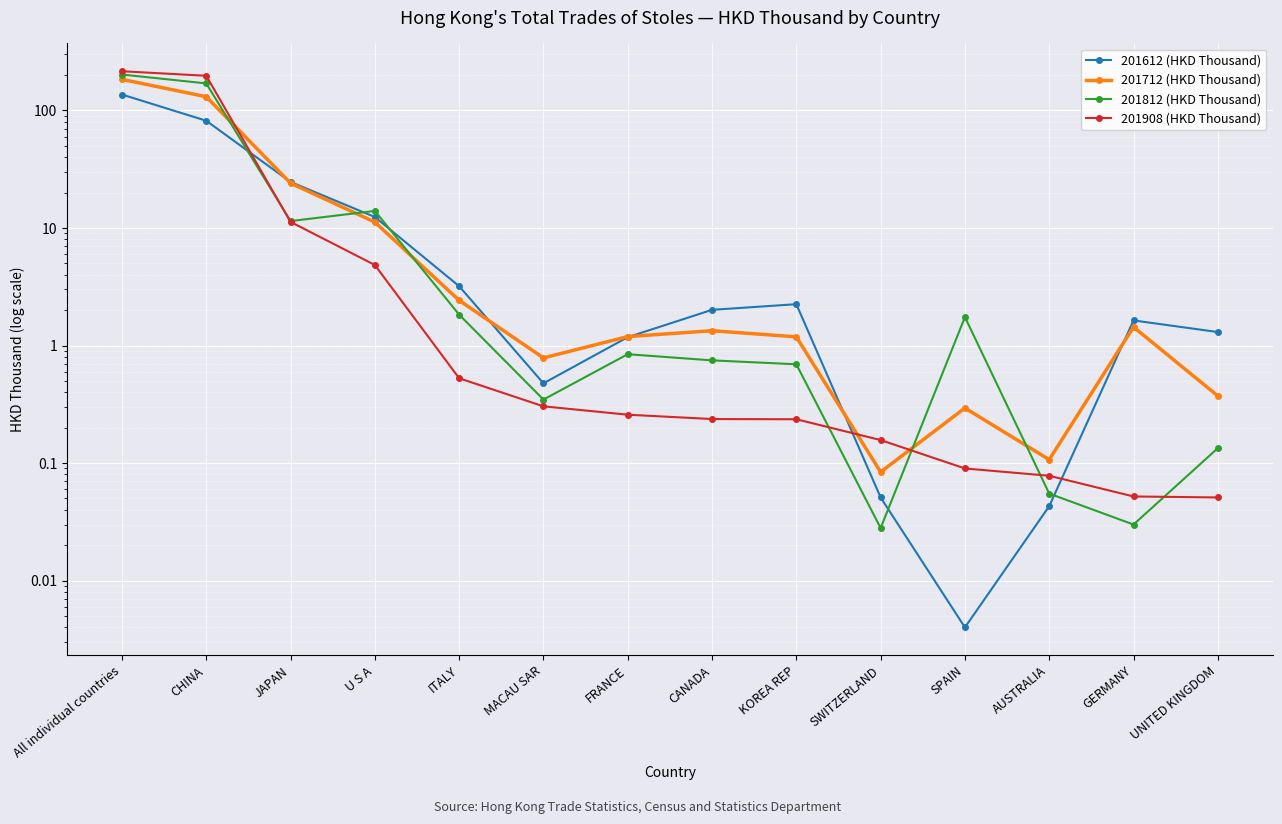

What position from the right is All individual countries?

14